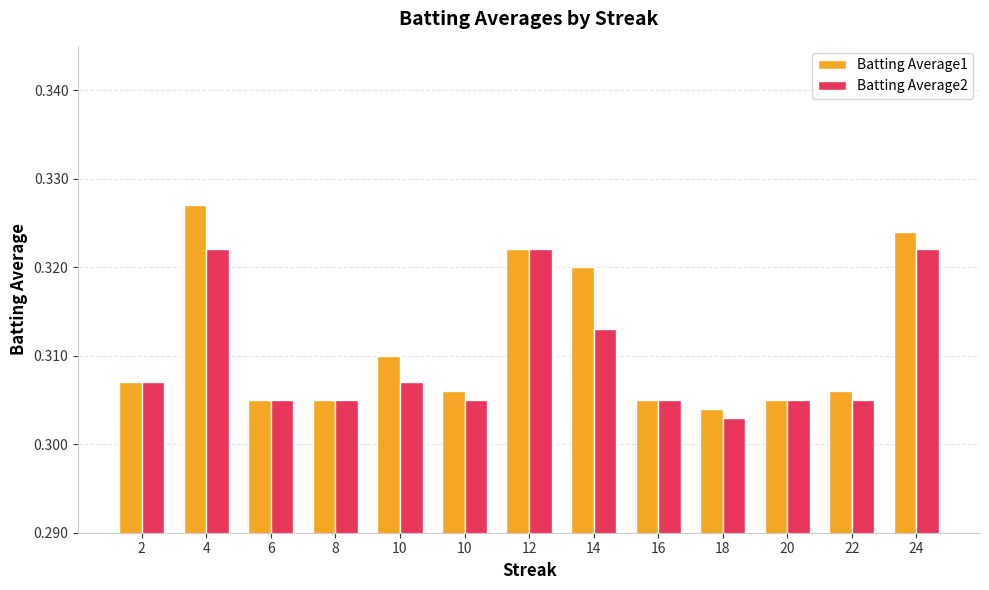

What are all the series names shown in the legend?

Batting Average1, Batting Average2